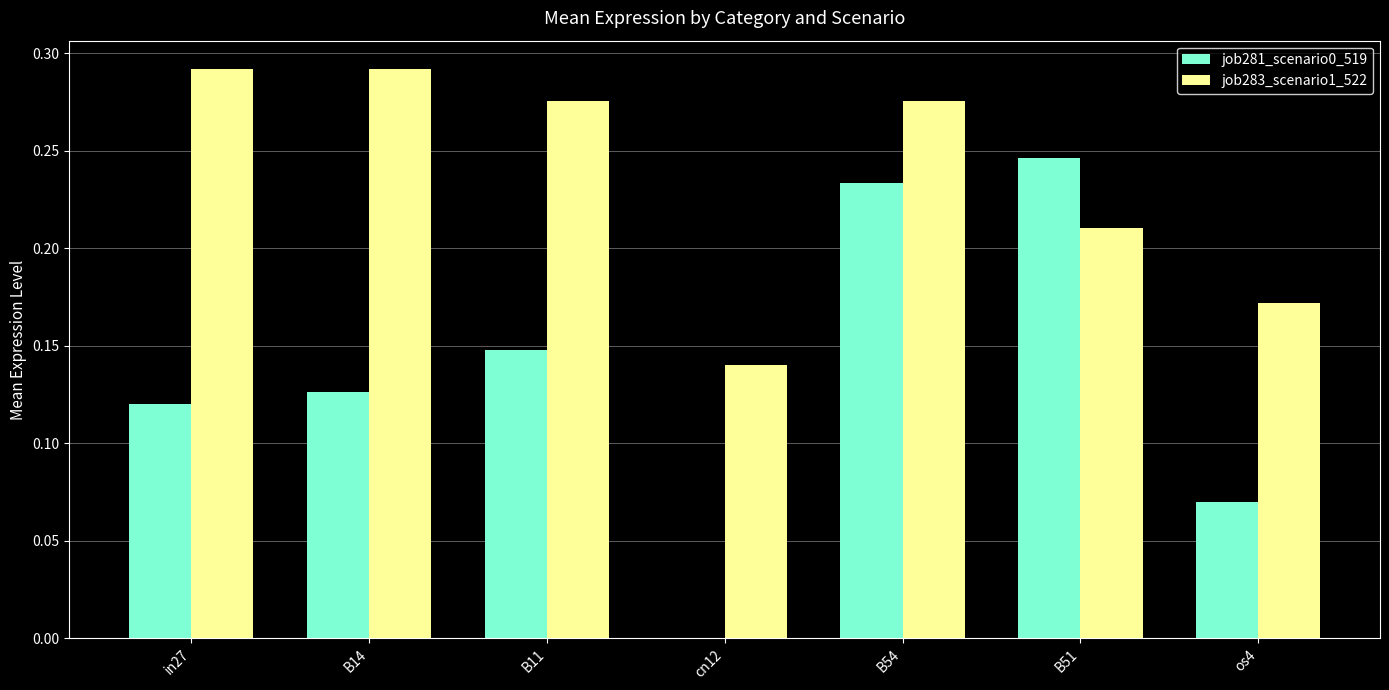

Is the value of job283_scenario1_522 at os4 greater than the value of job281_scenario0_519 at B11?

Yes